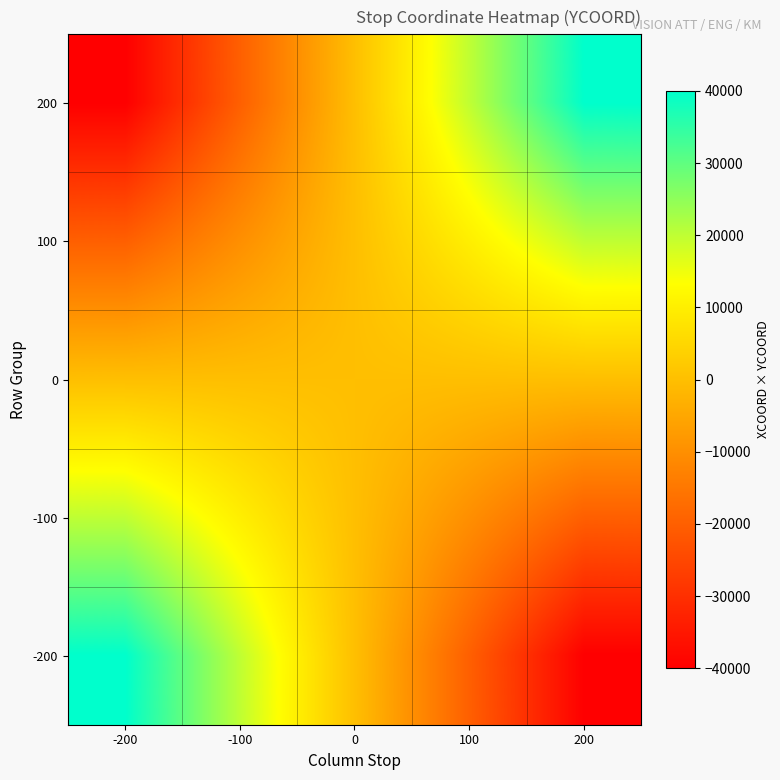

Reading right to left, what are all the values shown in this chart?

200: 200=40000	100=20000	0=0	-100=-20000	-200=-40000
100: 200=20000	100=10000	0=0	-100=-10000	-200=-20000
0: 200=0	100=0	0=0	-100=0	-200=0
-100: 200=-20000	100=-10000	0=0	-100=10000	-200=20000
-200: 200=-40000	100=-20000	0=0	-100=20000	-200=40000